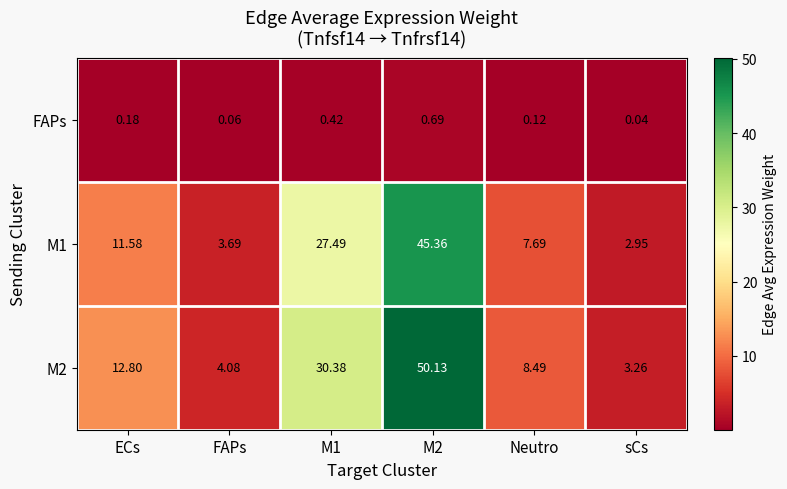

Count the number of categories in the chart.

6